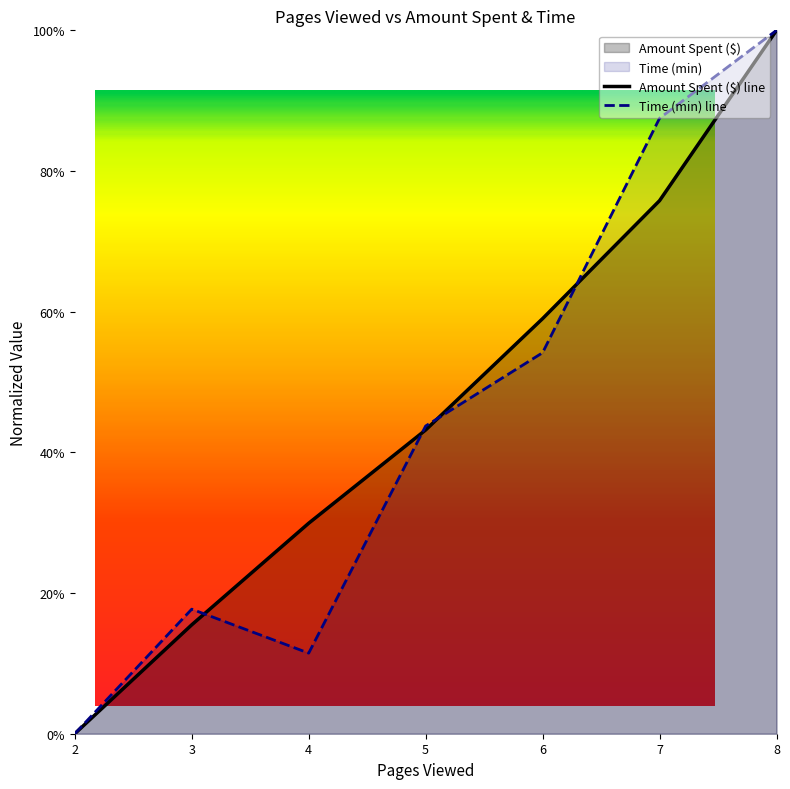

Rank the series by their average value, from lowest to highest.

Time (min), Amount Spent ($)